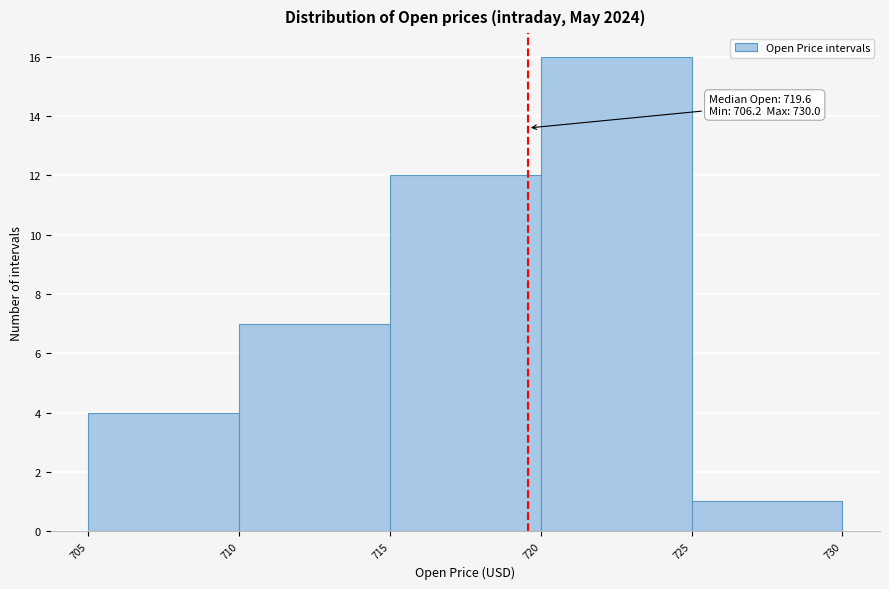

Over which range of the x-axis is the bar tallest?

720 to 725